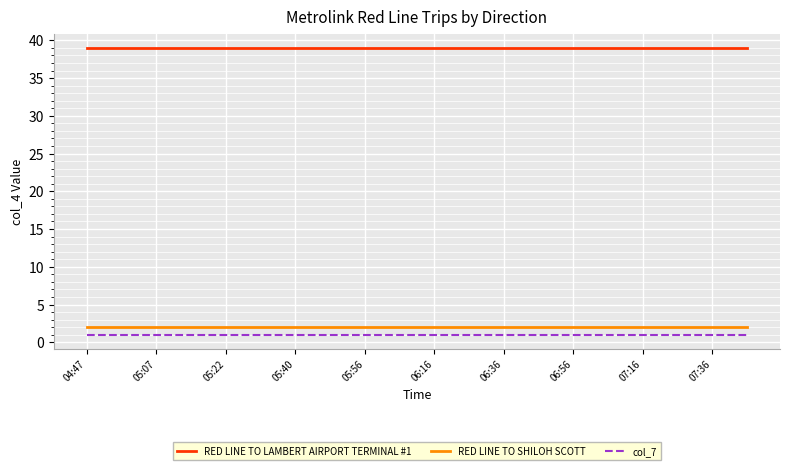

True or false: RED LINE TO SHILOH SCOTT and RED LINE TO LAMBERT AIRPORT TERMINAL #1 cross at least once.

False